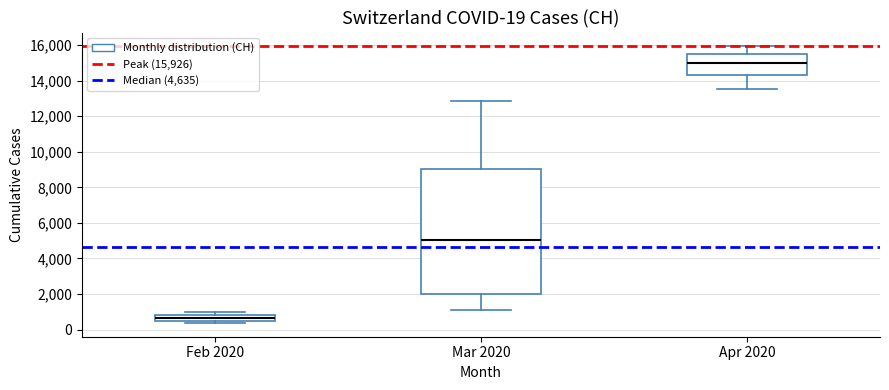

Which box's median line is the highest?

Apr 2020